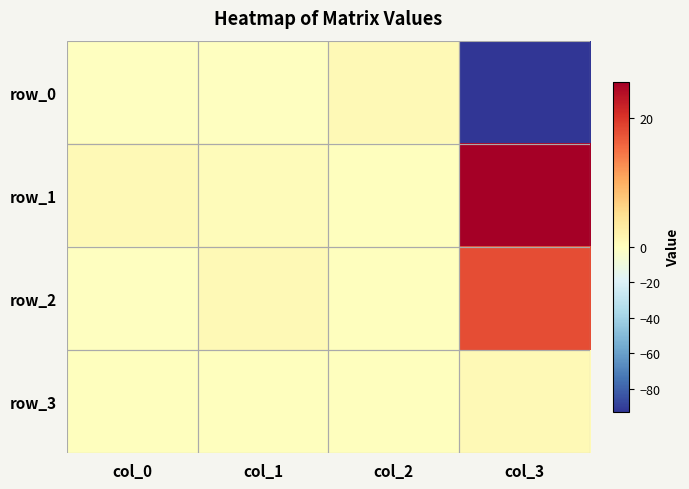

The value of row_1 at col_2 is 0.0. True or false?

True